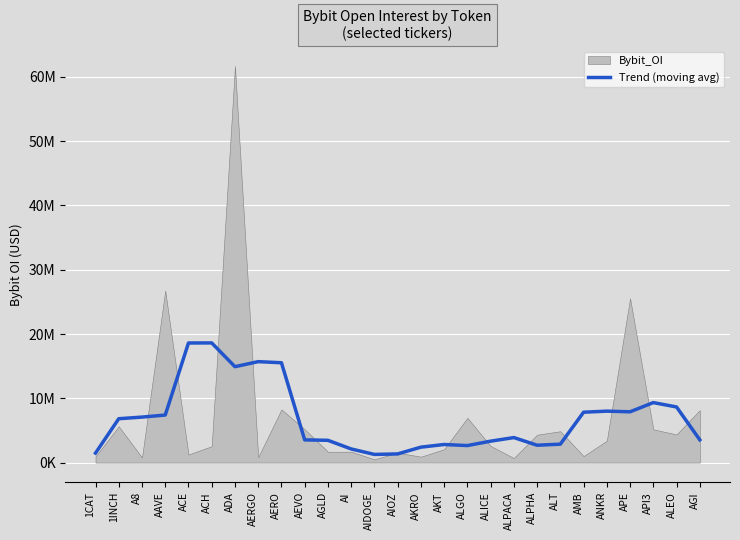

Reading right to left, list all the values displayed in this chart.

3540746.2	8652277.6	9331990.0	7900981.2	8001769.6	7834300.8	2863871.0	2700664.8	3890103.6	3329961.8	2646666.0	2813292.6	2398306.2	1345530.0	1267883.4	2119795.6	3464566.2	3530930.2	15532186.0	15703489.6	14919374.6	18616086.0	18605844.8	7395710.4	7076100.0	6824772.0	1475561.8